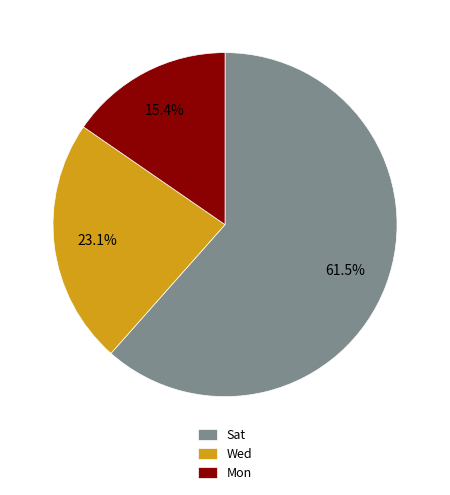

Is the sum of Wed and Mon greater than half?

No